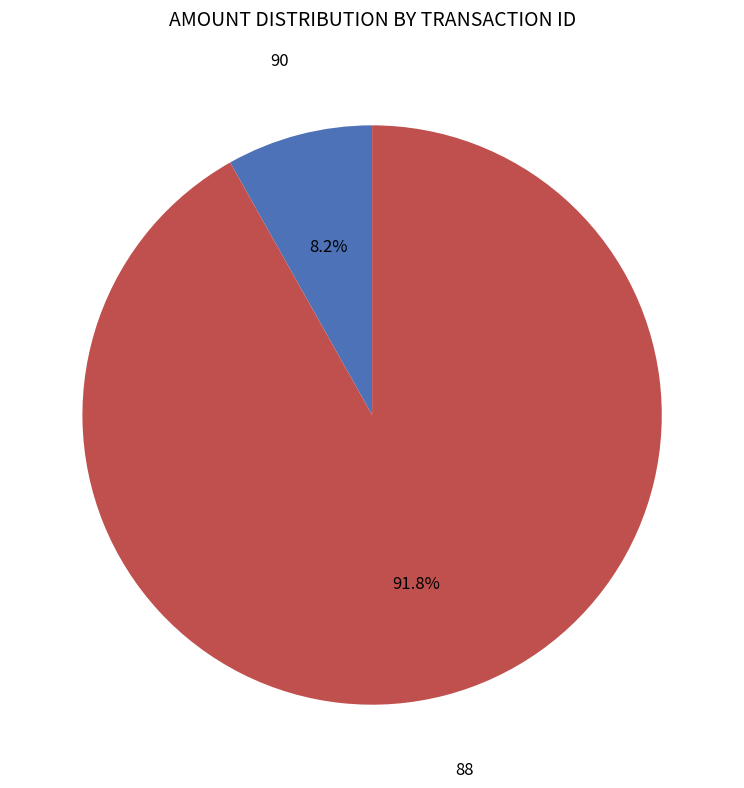

Does any single category account for the majority?

Yes